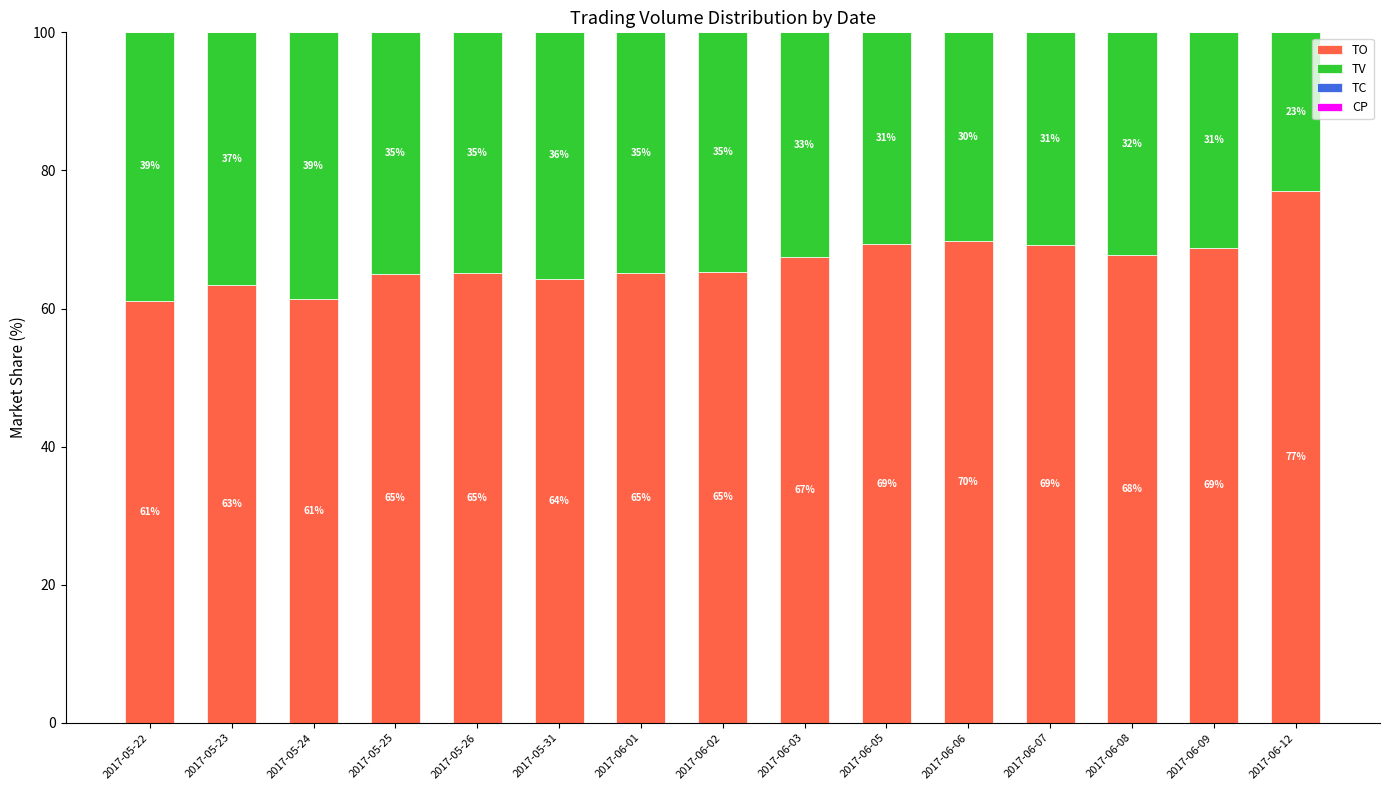

What is the highest value of the TO series?

77.0